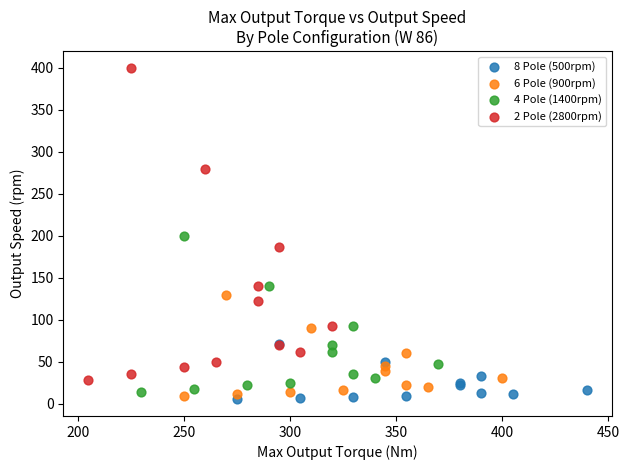

Which series has the largest Y range (max minus min)?

2 Pole (2800rpm)